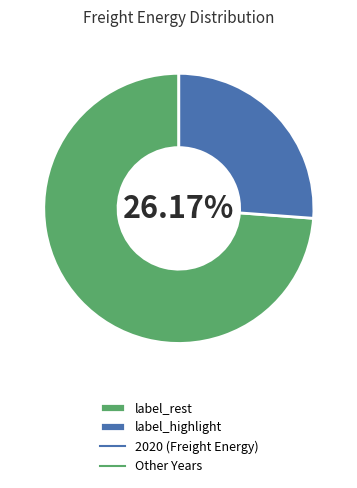

How many slices are in this pie chart?

2